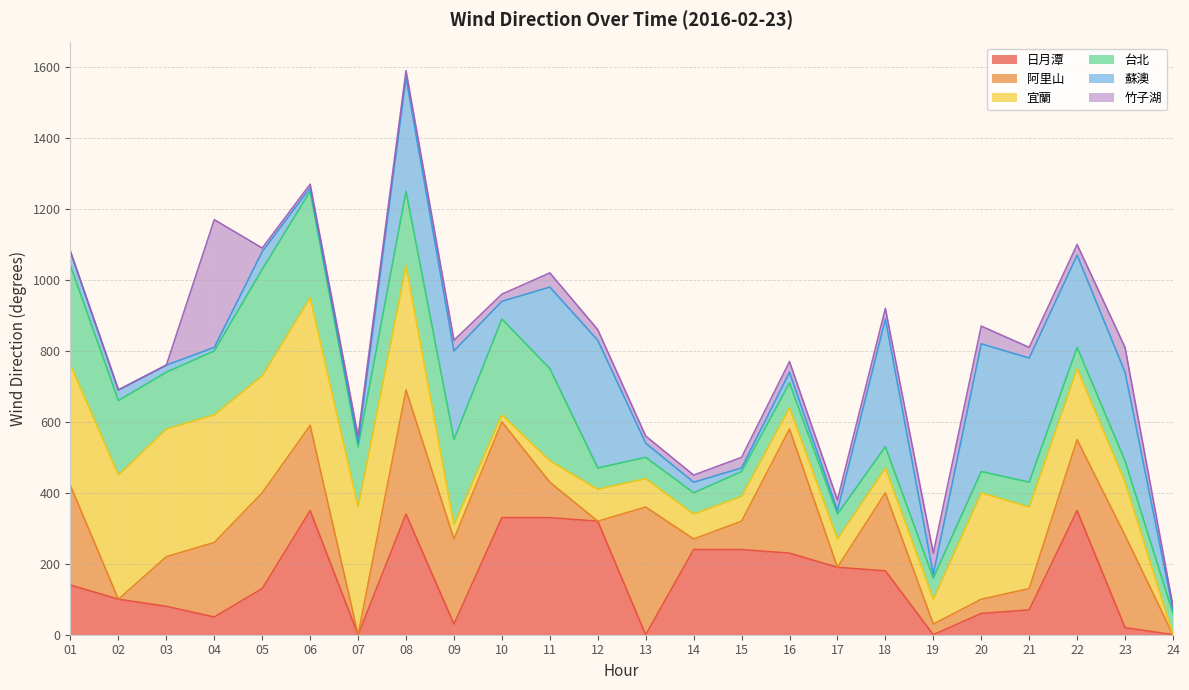

Reading left to right, extract all data points from this chart.

日月潭: 140.0	100.0	80.0	50.0	130.0	350.0	999.9	340.0	30.0	330.0	330.0	320.0	999.9	240.0	240.0	230.0	190.0	180.0	999.9	60.0	70.0	350.0	20.0	999.9
阿里山: 280.0	999.9	140.0	210.0	270.0	240.0	999.9	350.0	240.0	270.0	100.0	999.9	360.0	30.0	80.0	350.0	999.9	220.0	30.0	40.0	60.0	200.0	260.0	999.9
宜蘭: 340.0	350.0	360.0	360.0	330.0	360.0	360.0	350.0	40.0	20.0	60.0	90.0	80.0	70.0	70.0	60.0	80.0	70.0	70.0	300.0	230.0	200.0	150.0	999.9
台北: 280.0	210.0	160.0	180.0	300.0	300.0	170.0	210.0	240.0	270.0	260.0	60.0	60.0	60.0	70.0	70.0	70.0	60.0	60.0	60.0	70.0	60.0	60.0	60.0
蘇澳: 40.0	30.0	20.0	10.0	50.0	10.0	10.0	320.0	250.0	50.0	230.0	360.0	40.0	30.0	10.0	30.0	10.0	360.0	10.0	360.0	350.0	260.0	250.0	10.0
竹子湖: 999.9	999.9	999.9	360.0	10.0	10.0	20.0	20.0	30.0	20.0	40.0	30.0	20.0	20.0	30.0	30.0	30.0	30.0	60.0	50.0	30.0	30.0	70.0	10.0